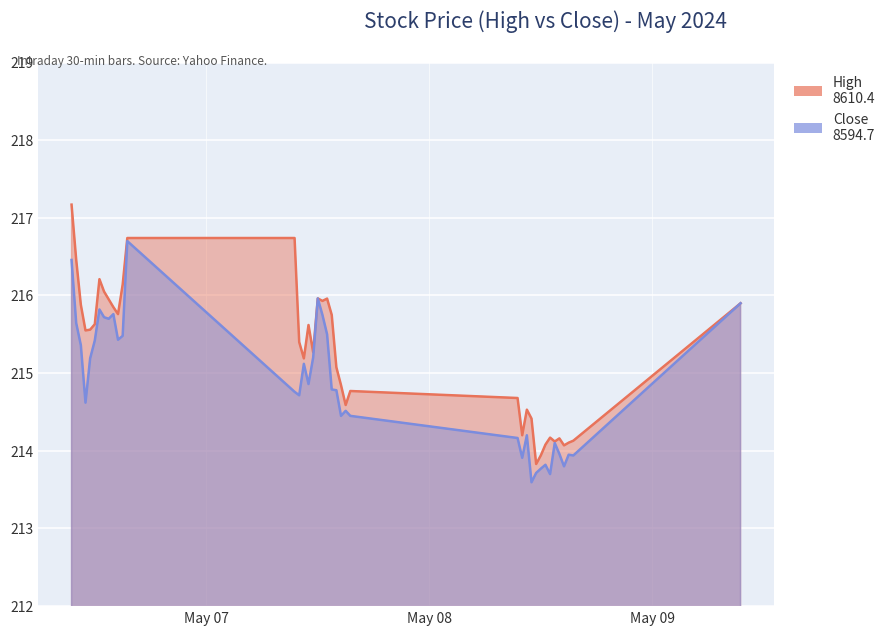

Is it true that Close equals 299.8 at 2024-05-08 12:00:00?

False